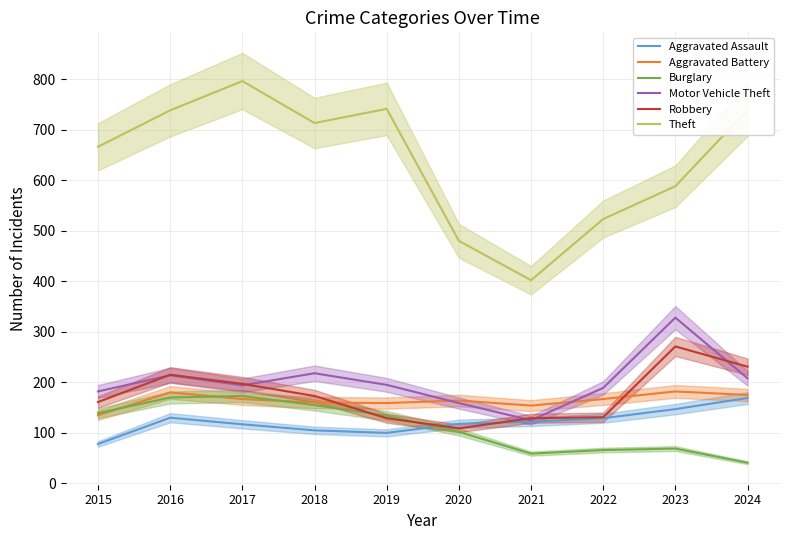

Between 2023 and 2022, which is larger?

2023